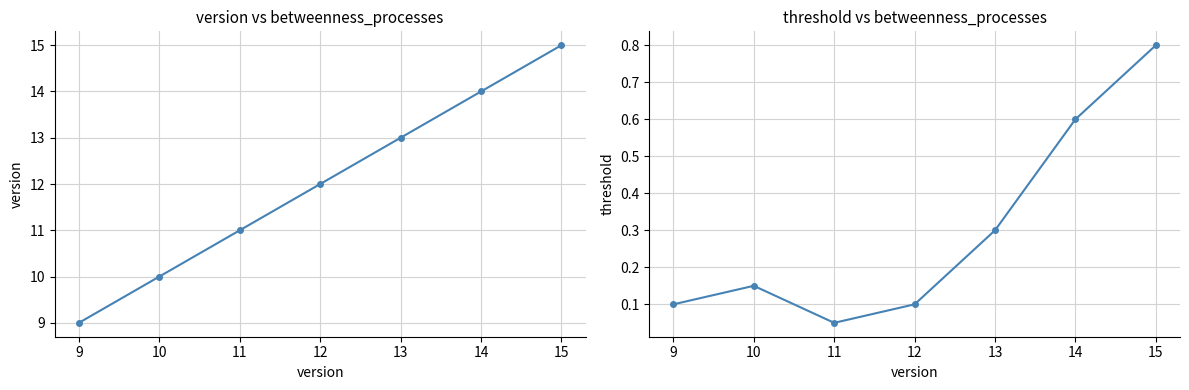

True or false: version and threshold cross at least once.

False